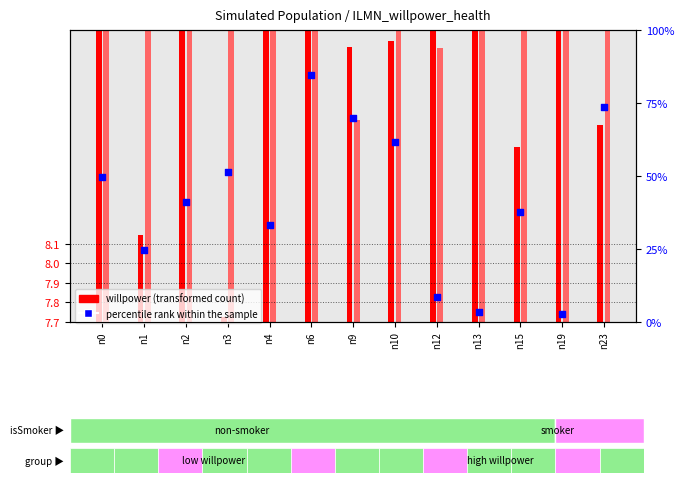

What is the change in value from n0 to n12?

-41.4